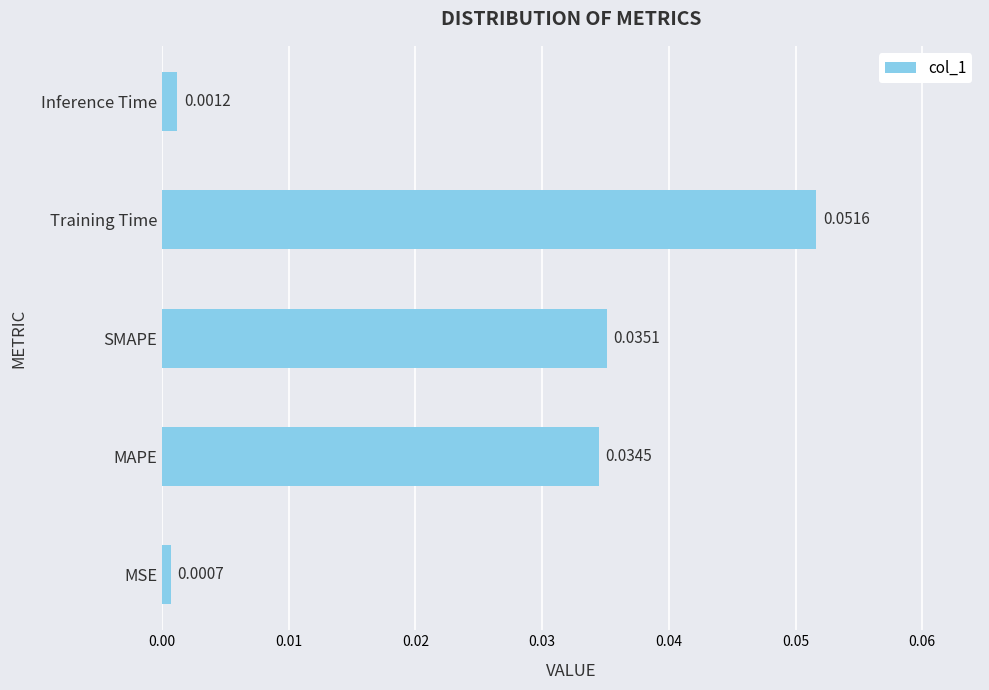

Where is the data nearest to the value 0?

MSE